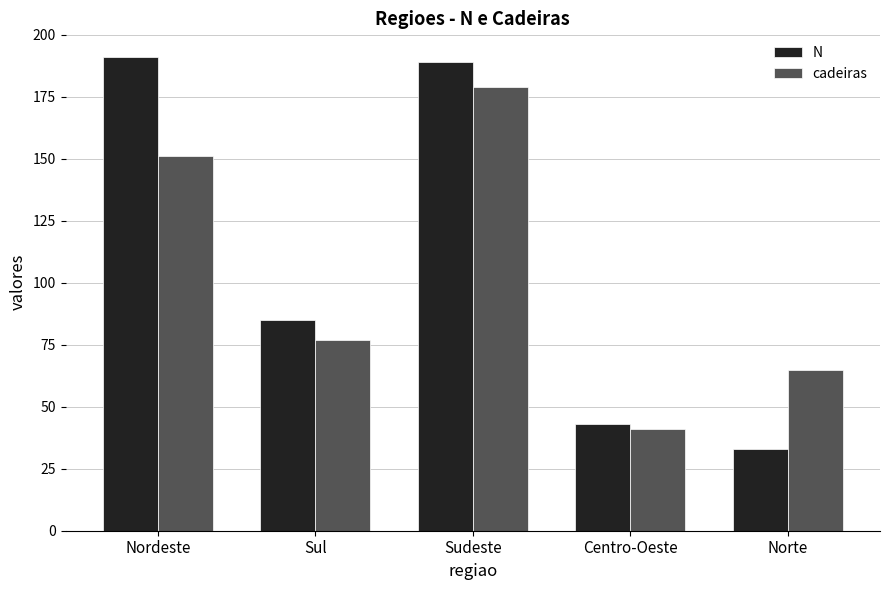

At which category does the chart reach its peak across all series?

Nordeste